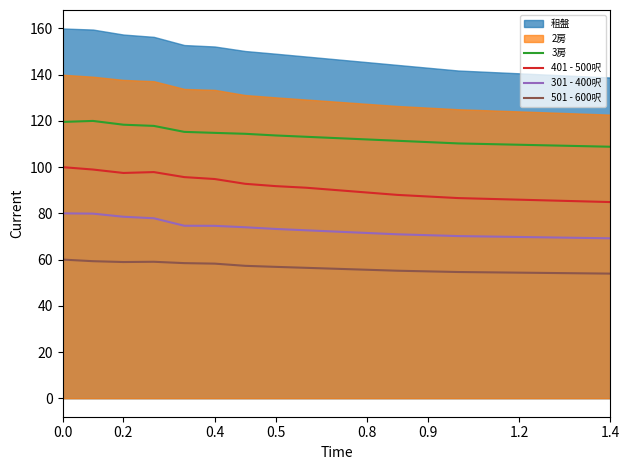

True or false: 501 - 600呎 and 401 - 500呎 intersect in this chart.

False